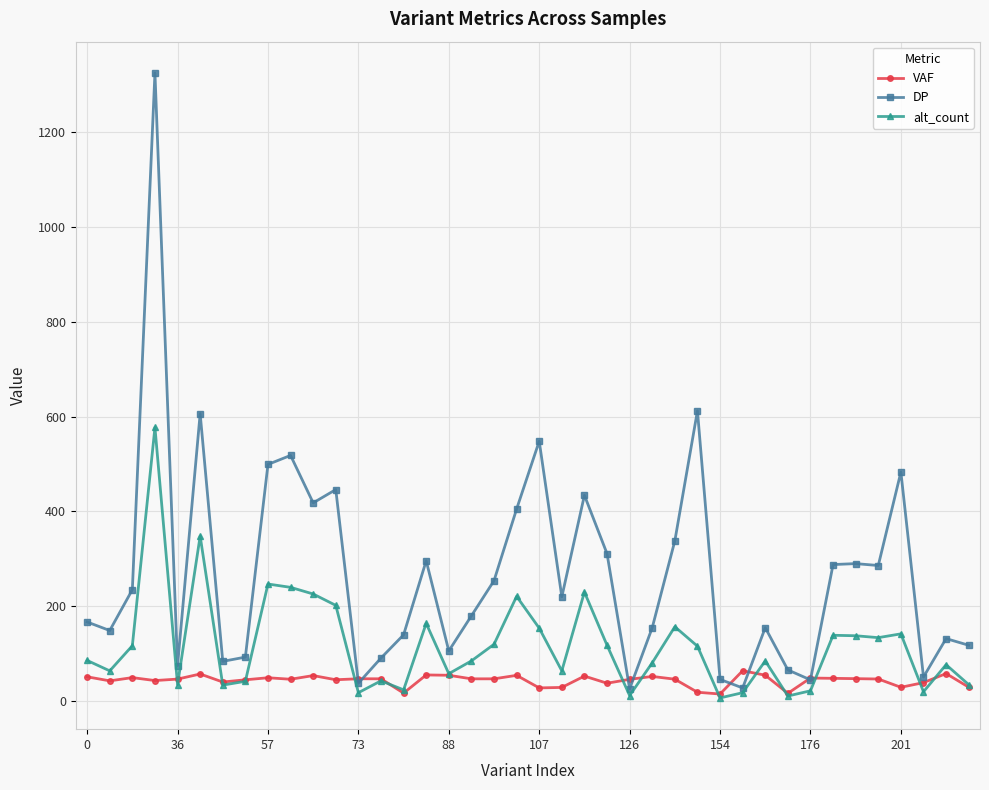

Which series has the largest range (max minus min)?

DP